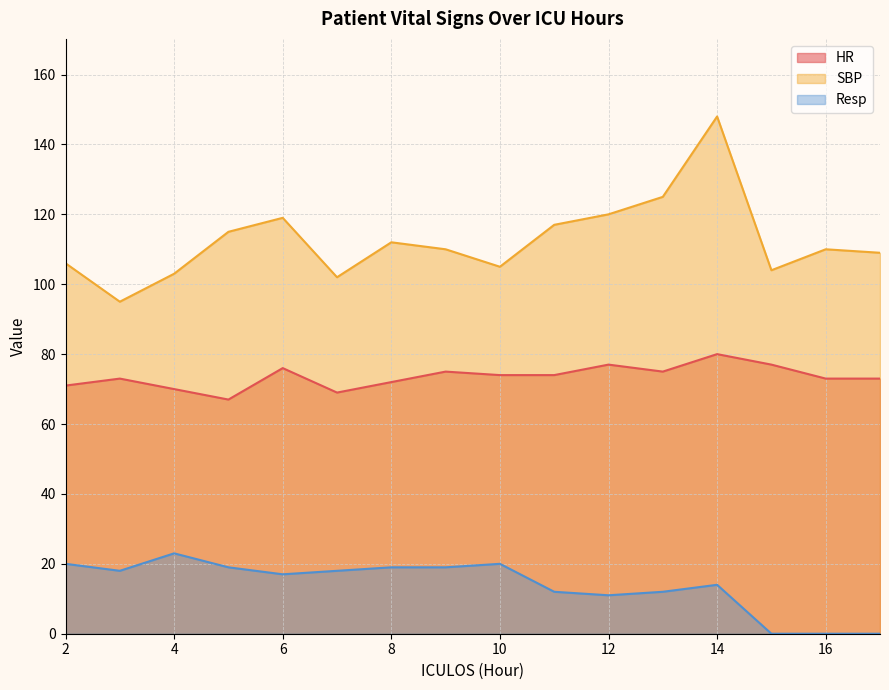

Rank the series by their average value, from highest to lowest.

SBP, HR, Resp